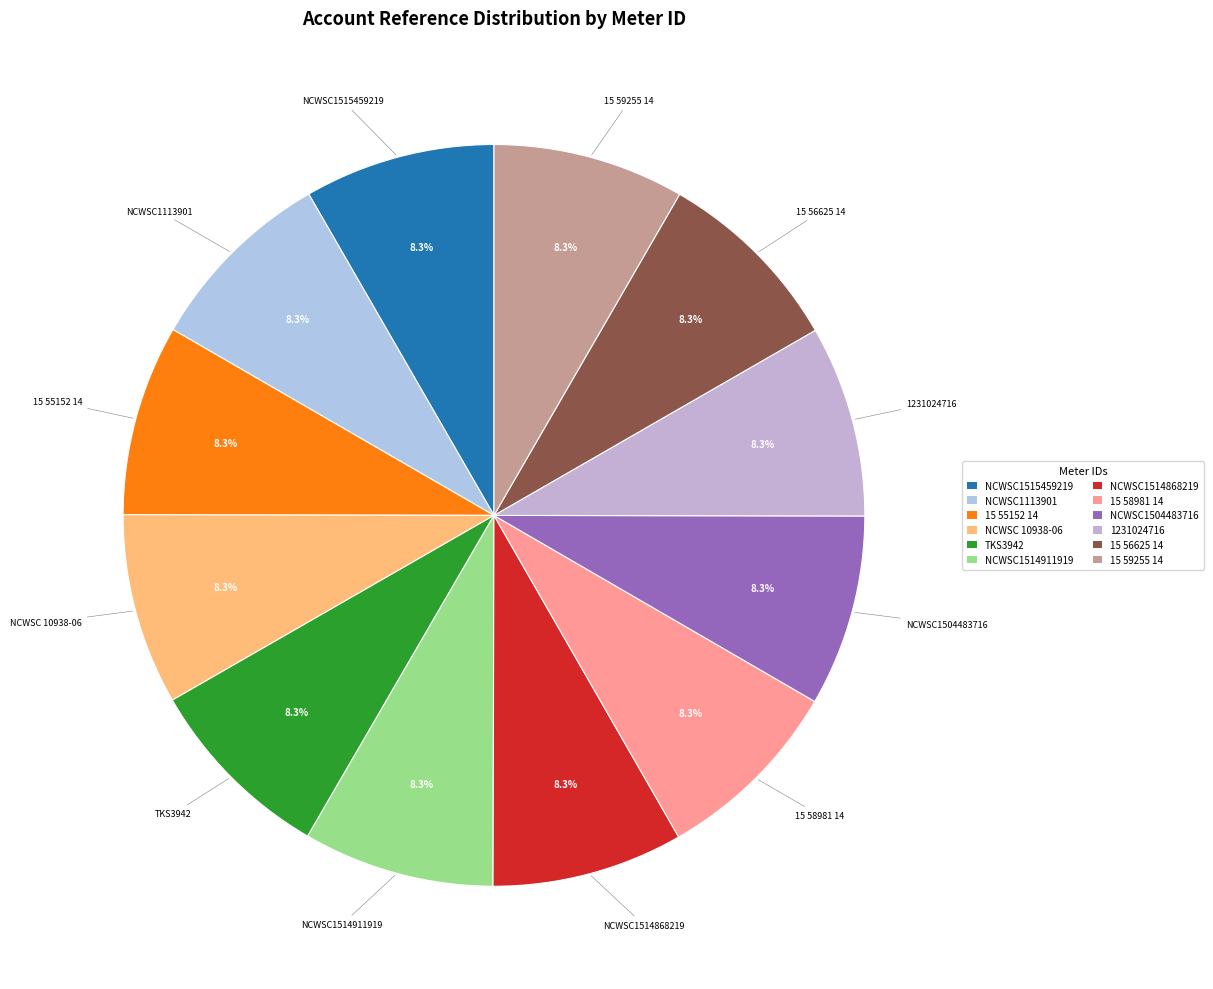

What is the ratio of the value at 15 55152 14 to the value at 15 59255 14?

1.0